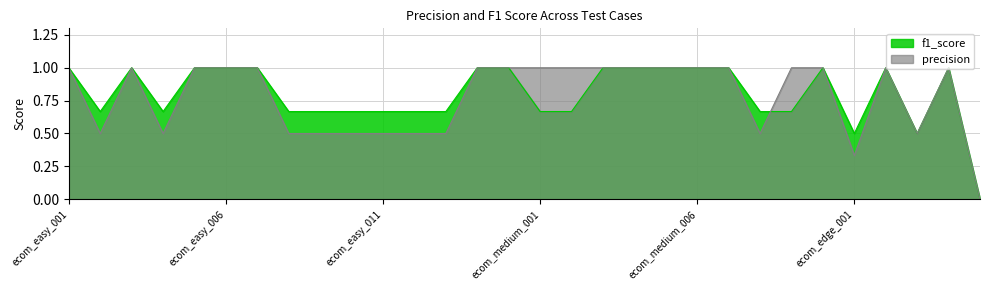

What is the approximate value of f1_score at ecom_easy_006?

1.0